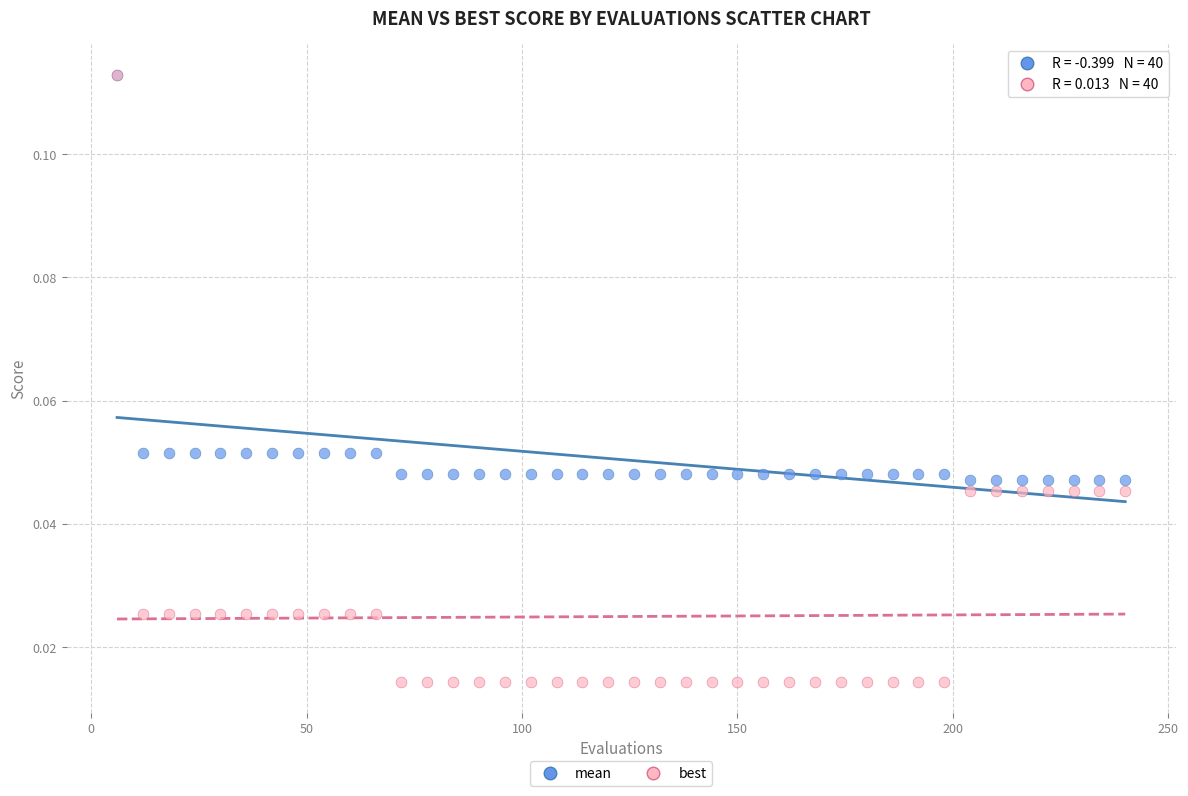

What are all the series names shown in the legend?

mean, best